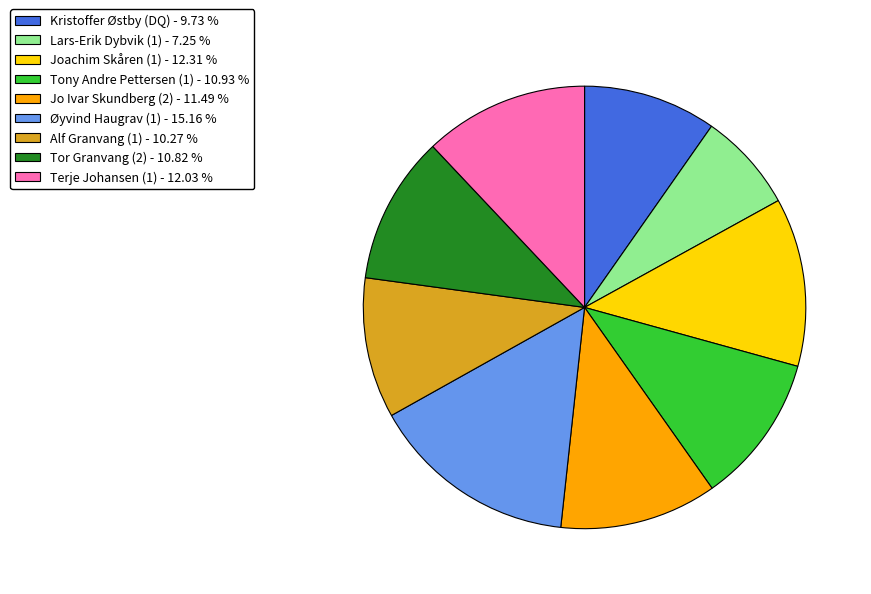

How many segments does this pie chart have?

9